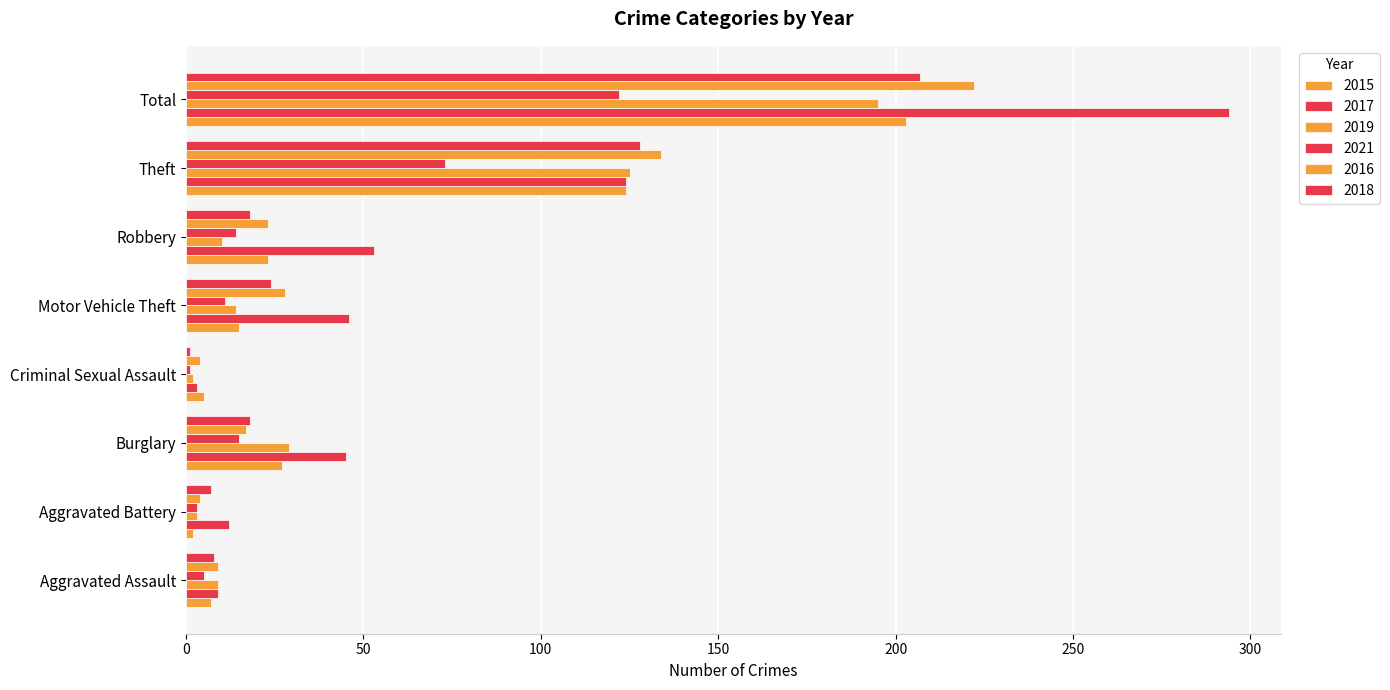

How many data points in 2017 are less than 46?

4